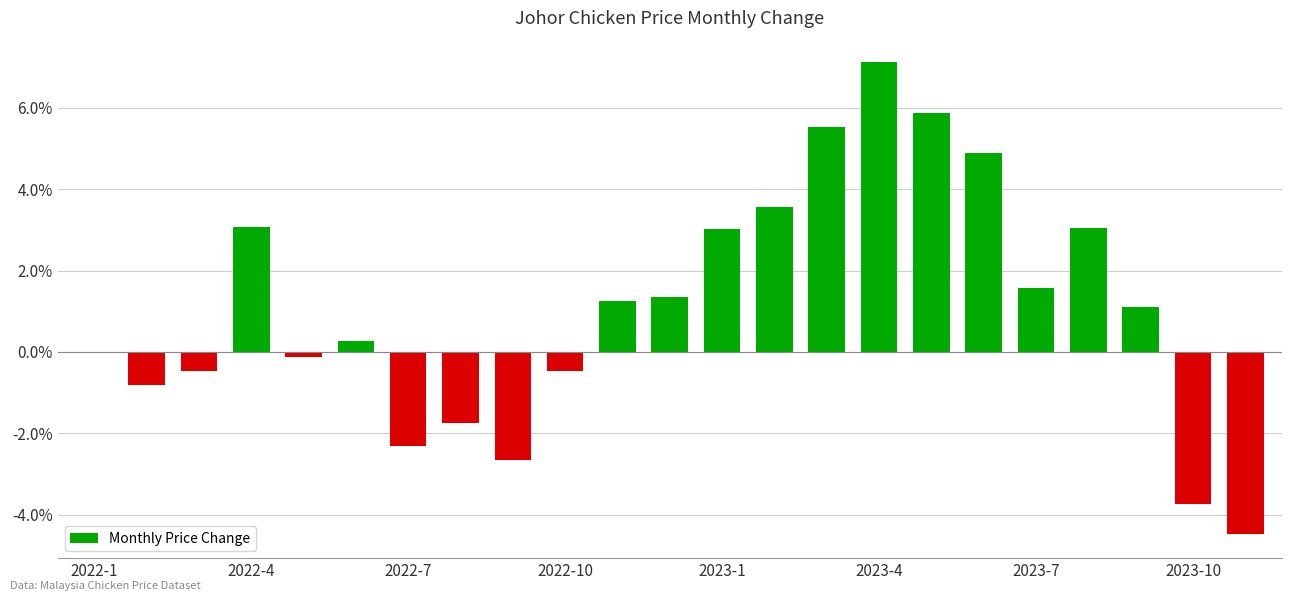

What is the greatest value displayed?

7.1